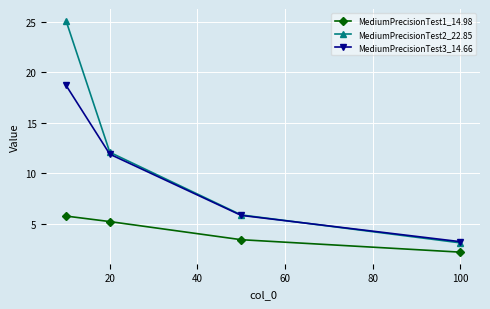

How many data points does each series have?

4